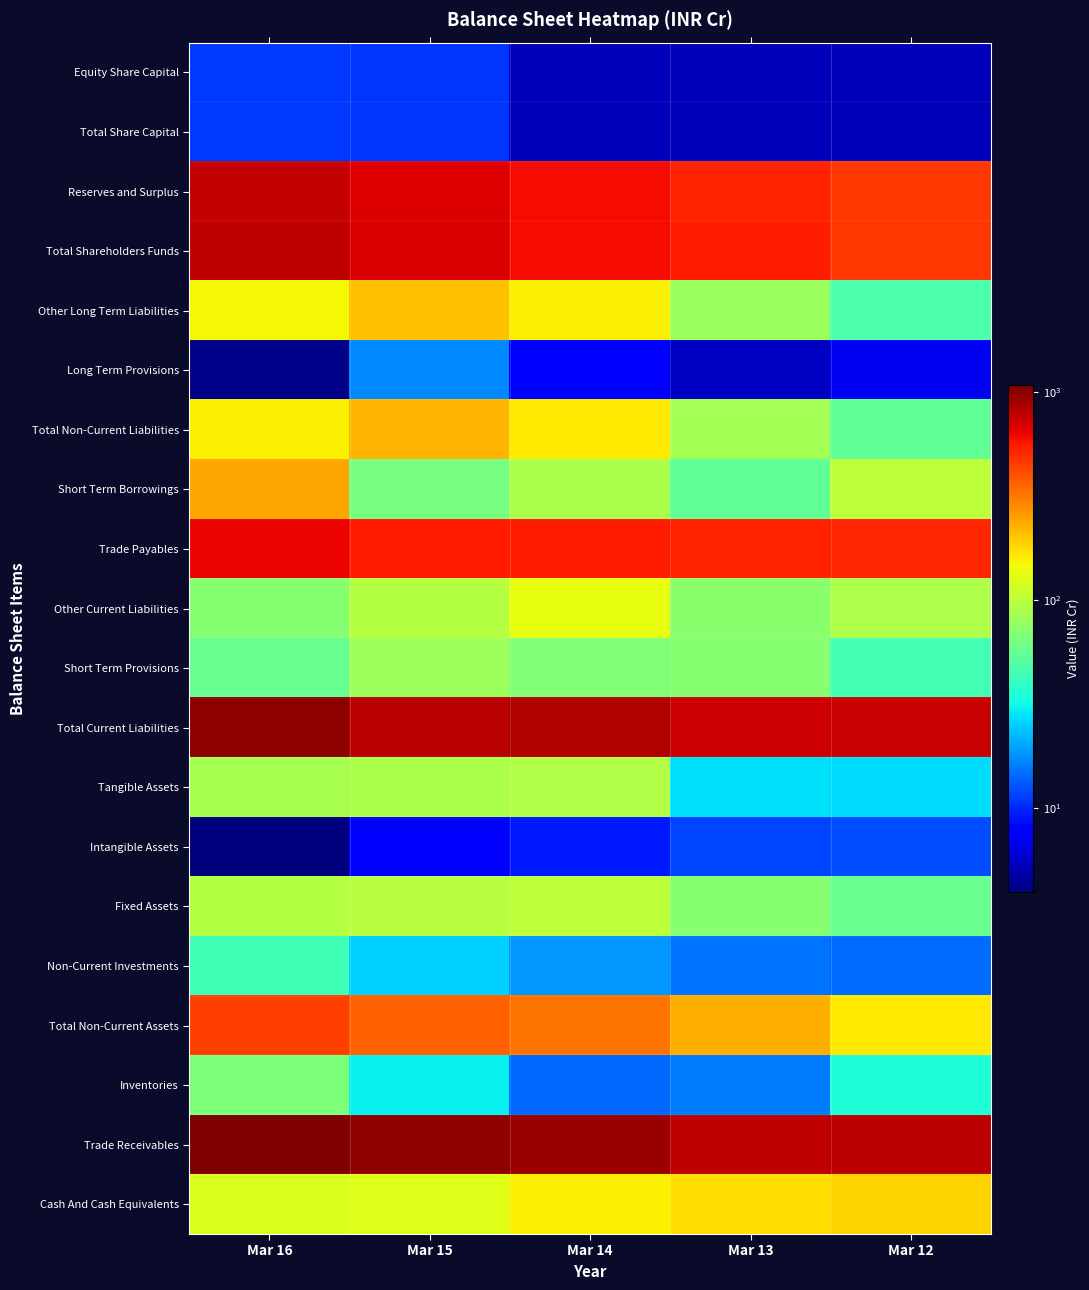

At Mar 12, list the series in order from smallest to largest.

Equity Share Capital, Total Share Capital, Long Term Provisions, Intangible Assets, Non-Current Investments, Tangible Assets, Inventories, Short Term Provisions, Other Long Term Liabilities, Total Non-Current Liabilities, Fixed Assets, Other Current Liabilities, Short Term Borrowings, Total Non-Current Assets, Cash And Cash Equivalents, Reserves and Surplus, Total Shareholders Funds, Trade Payables, Total Current Liabilities, Trade Receivables